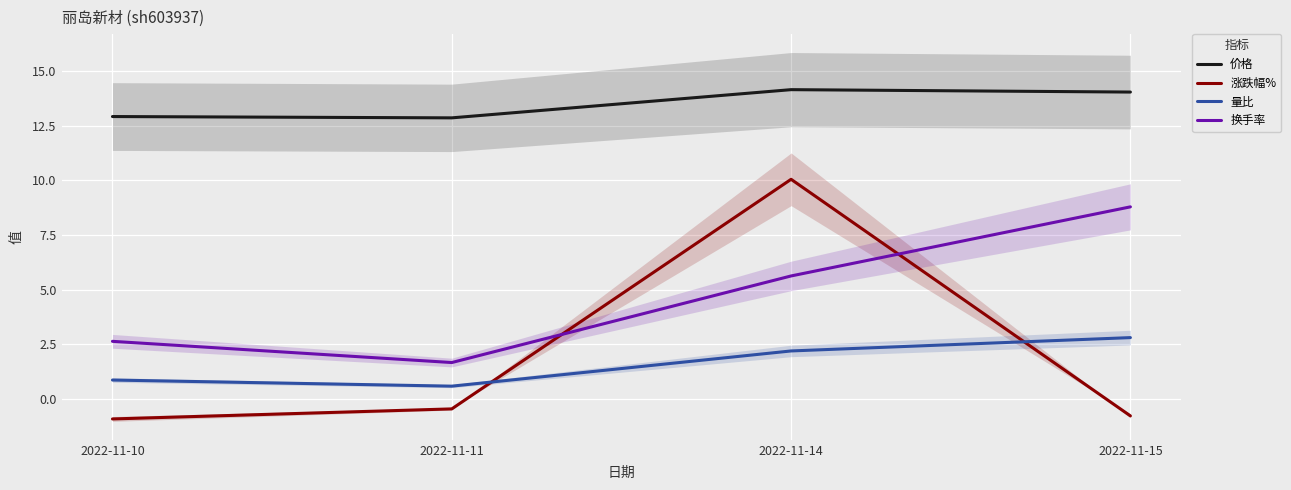

Reading left to right, transcribe all the data shown in this chart.

价格: 2022-11-10=12.9	2022-11-11=12.8	2022-11-14=14.1	2022-11-15=14.0
涨跌幅%: 2022-11-10=-0.9	2022-11-11=-0.5	2022-11-14=10.0	2022-11-15=-0.8
量比: 2022-11-10=0.9	2022-11-11=0.6	2022-11-14=2.2	2022-11-15=2.8
换手率: 2022-11-10=2.6	2022-11-11=1.7	2022-11-14=5.6	2022-11-15=8.8